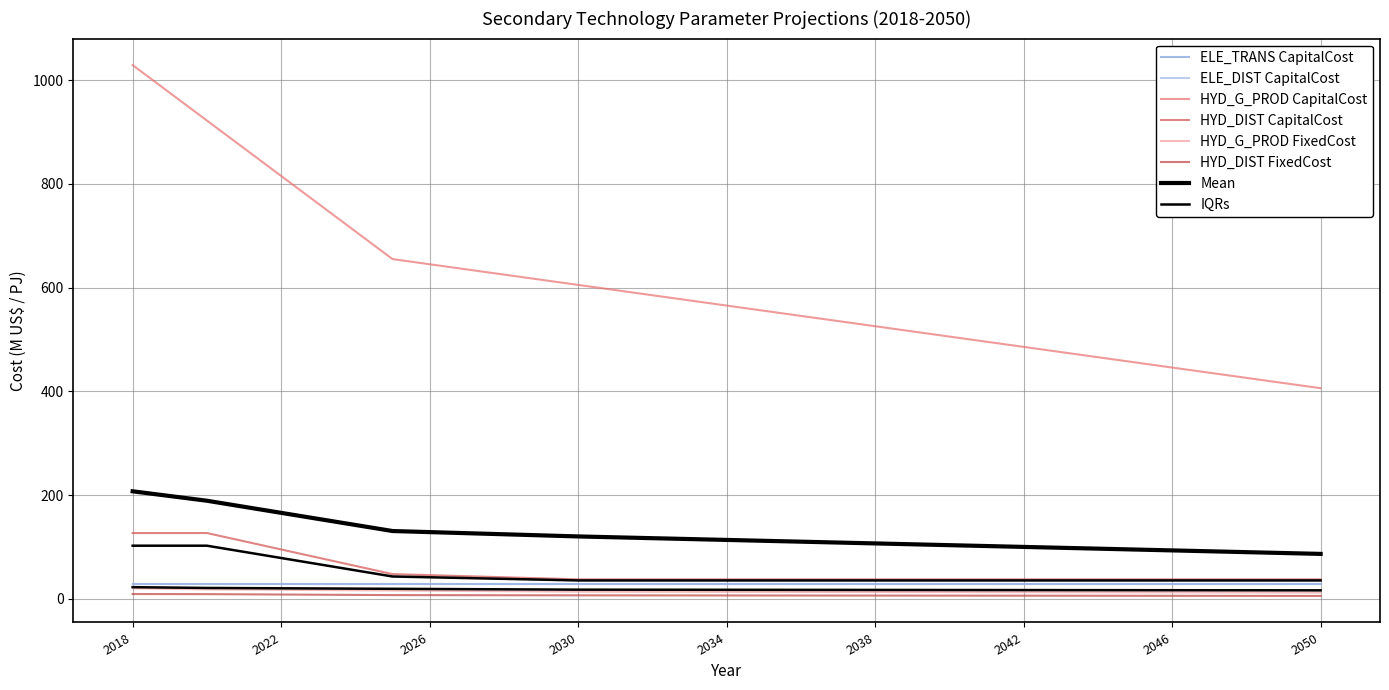

What is the maximum value shown in the chart?

1028.8